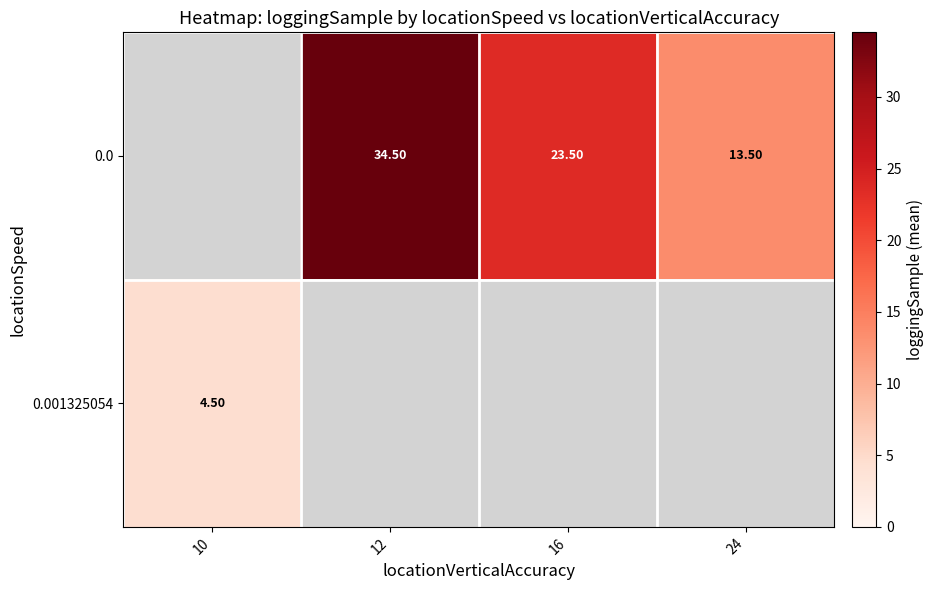

What is the sum of the 0.0 values at 24 and 12?

48.0